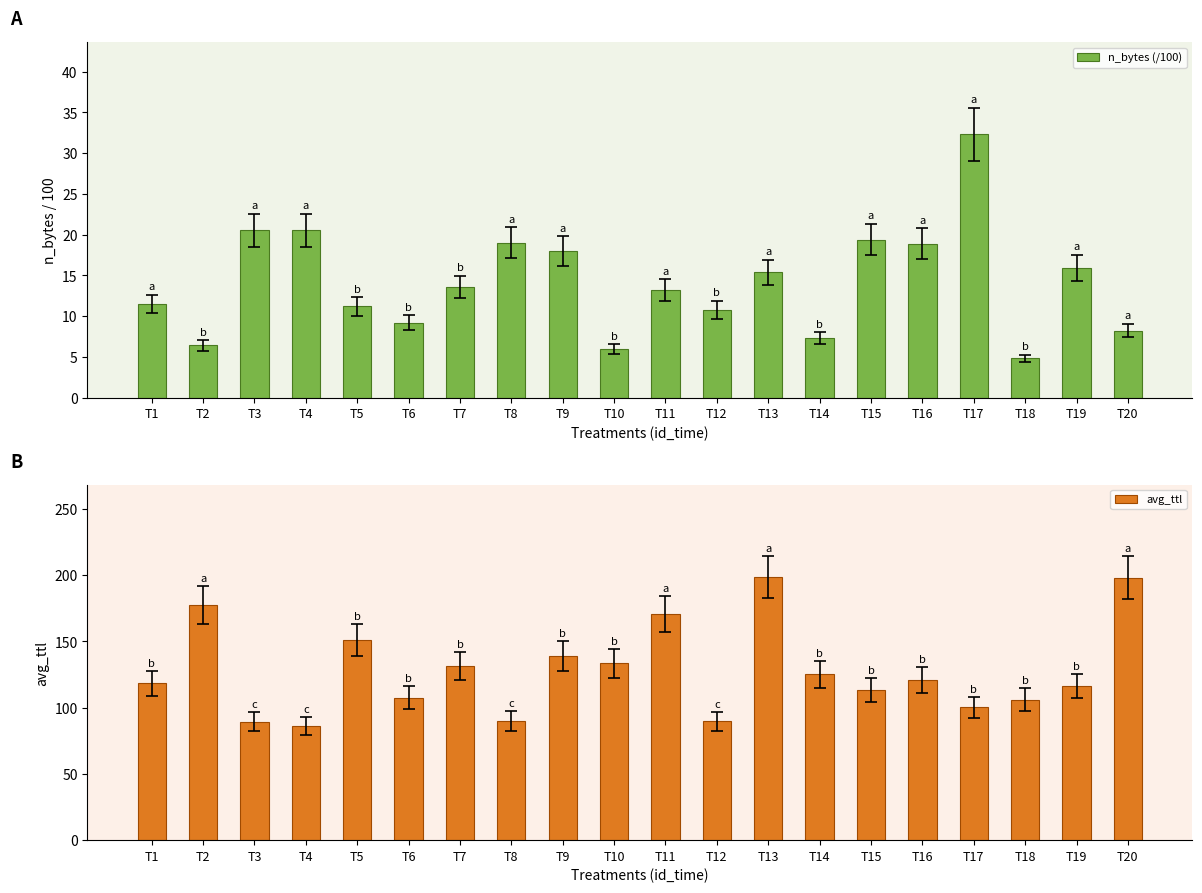

What is the value of the n_bytes (/100) bar at the 3rd from the left?

20.5